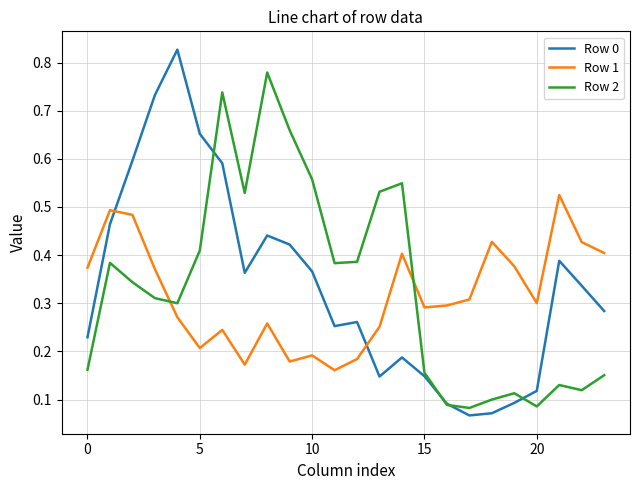

Which series has the widest spread of values?

Row 0